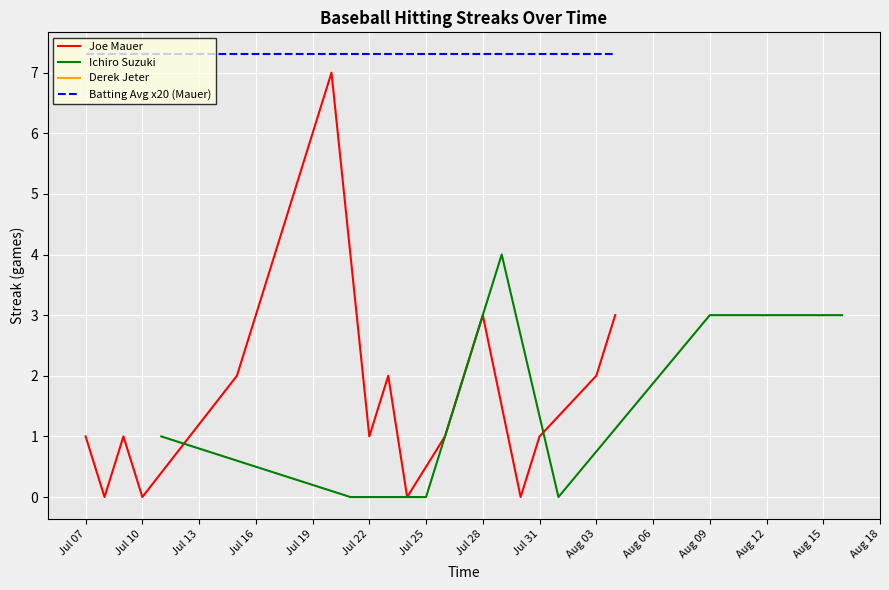

True or false: Batting Avg x20 (Mauer) has a value of 7.3 at Jul 07.

True